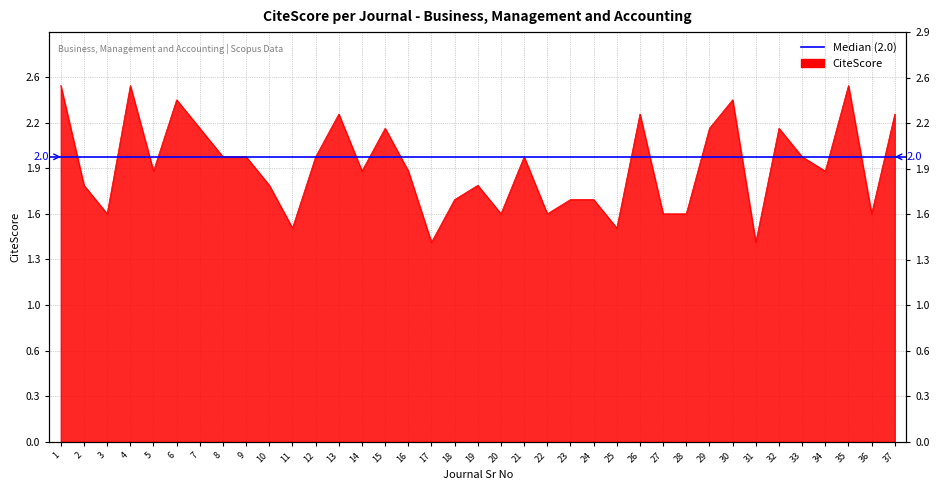

At which category does the data reach its first local peak?

4